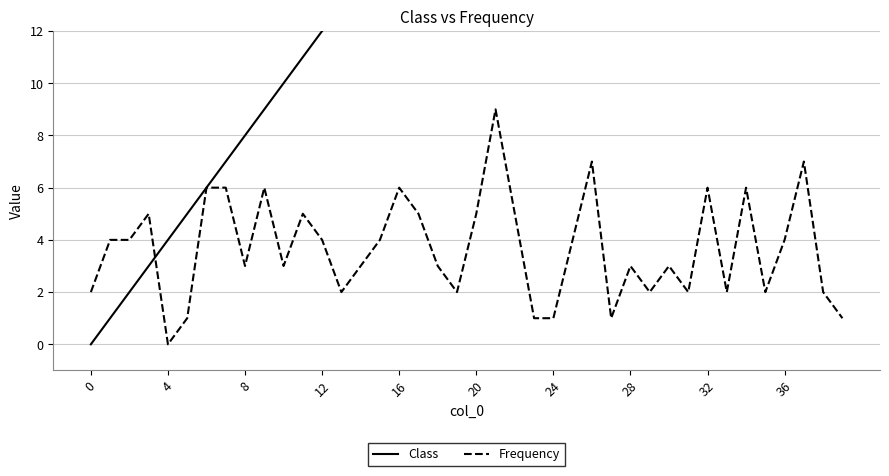

Between which two adjacent categories do Frequency and Class first intersect?

12 and 16